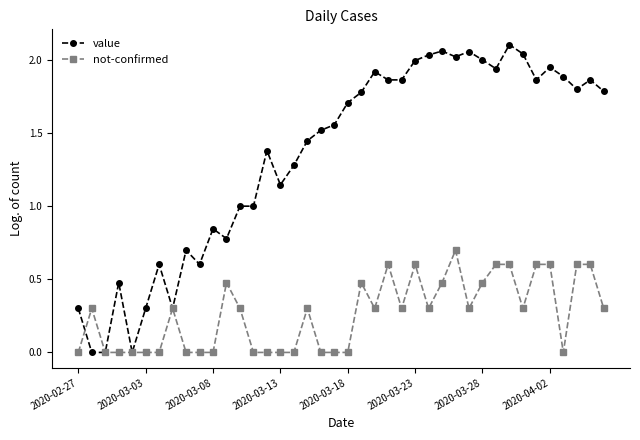

List the series in order of their peak value, lowest first.

not-confirmed, value